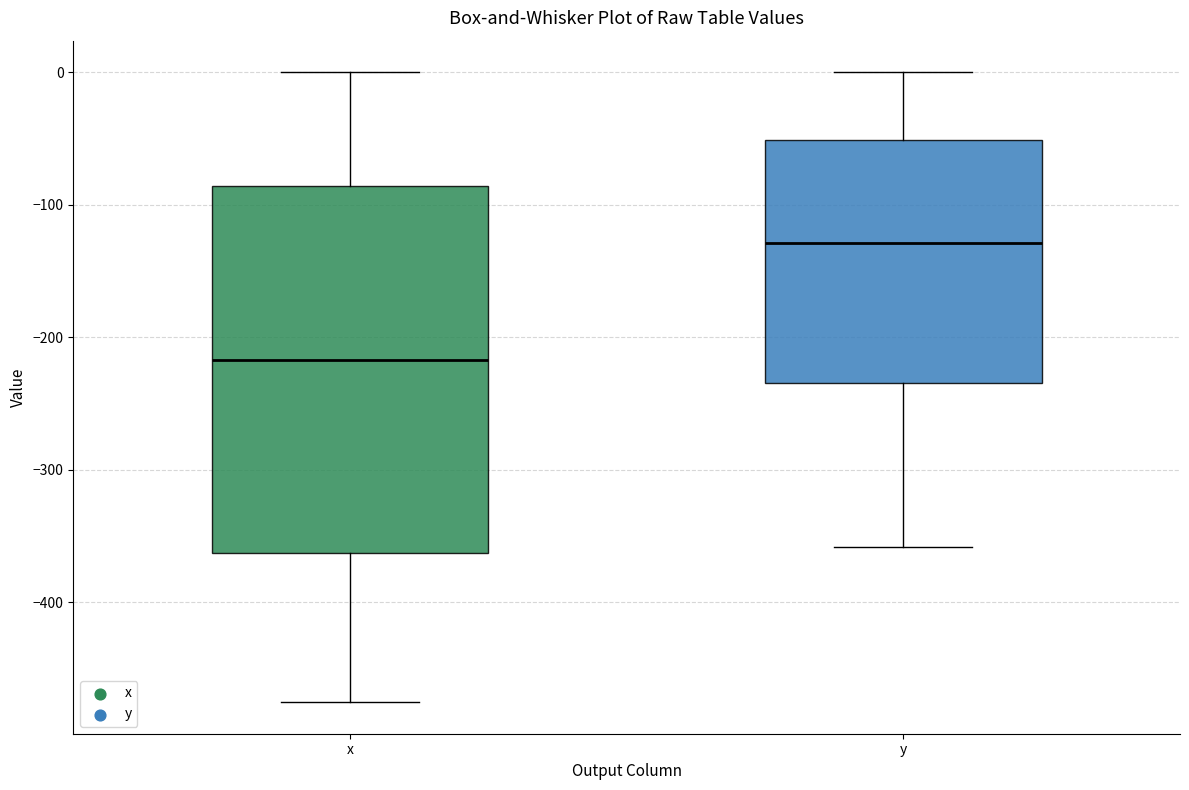

Reading left to right, read every box against the y-axis: the position of its median line, the range the box covers, and the ends of its whiskers. The values are not printed on the chart, so give them approximately, as read against the axis.

x: median -220, box -360 to -90, whiskers -480 to 0
y: median -130, box -230 to -50, whiskers -360 to 0